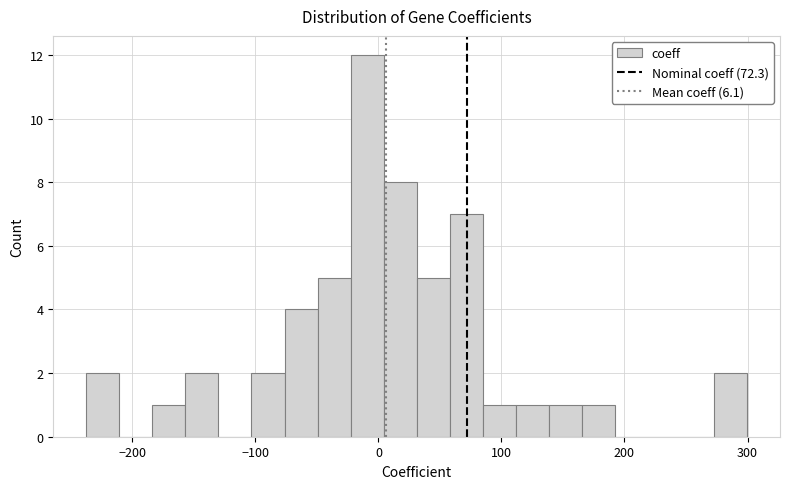

Read against the x-axis, roughly where is the centre of the tallest bar?

-10